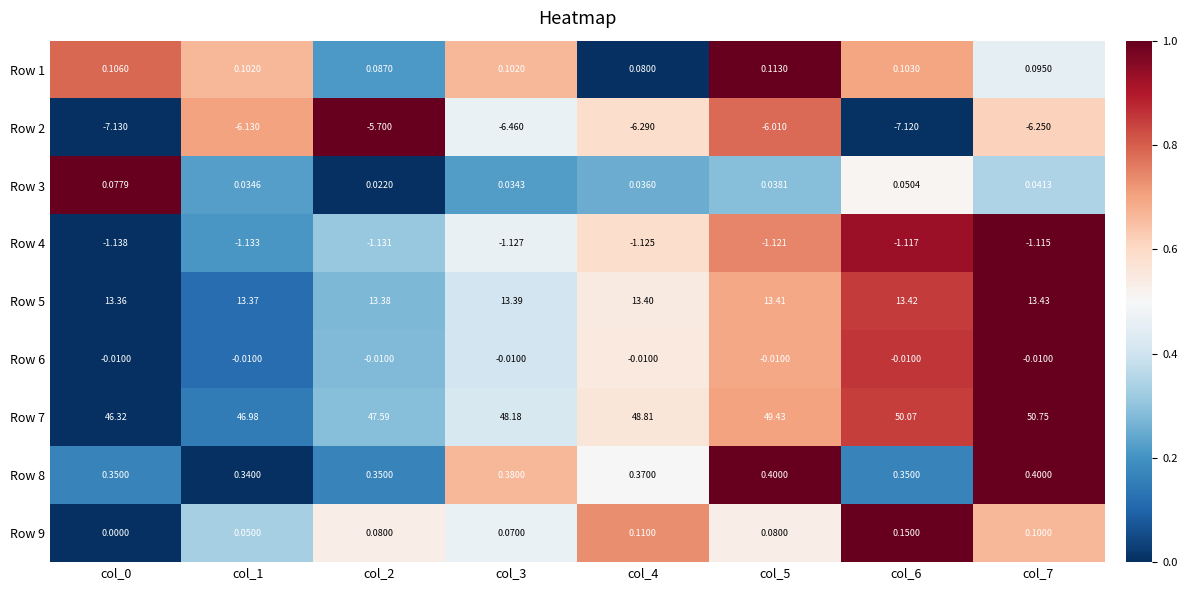

At col_6, list the series in order from smallest to largest.

Row 2, Row 4, Row 6, Row 3, Row 1, Row 9, Row 8, Row 5, Row 7